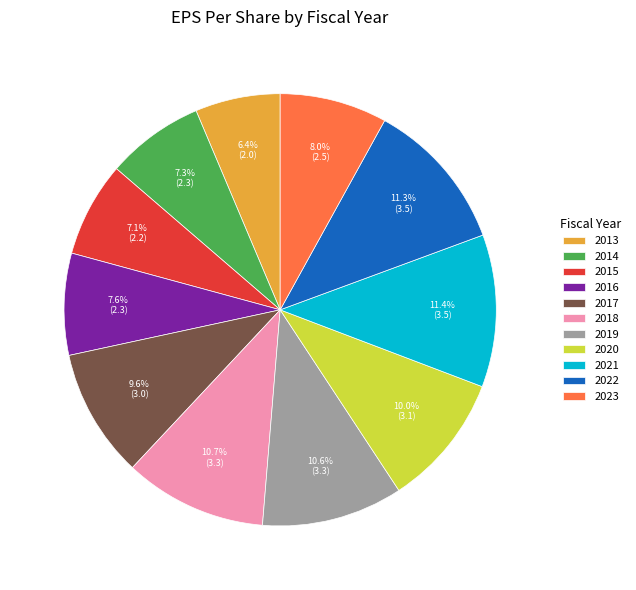

Approximately how many times larger is the value at 2018 compared to 2016?

1.4